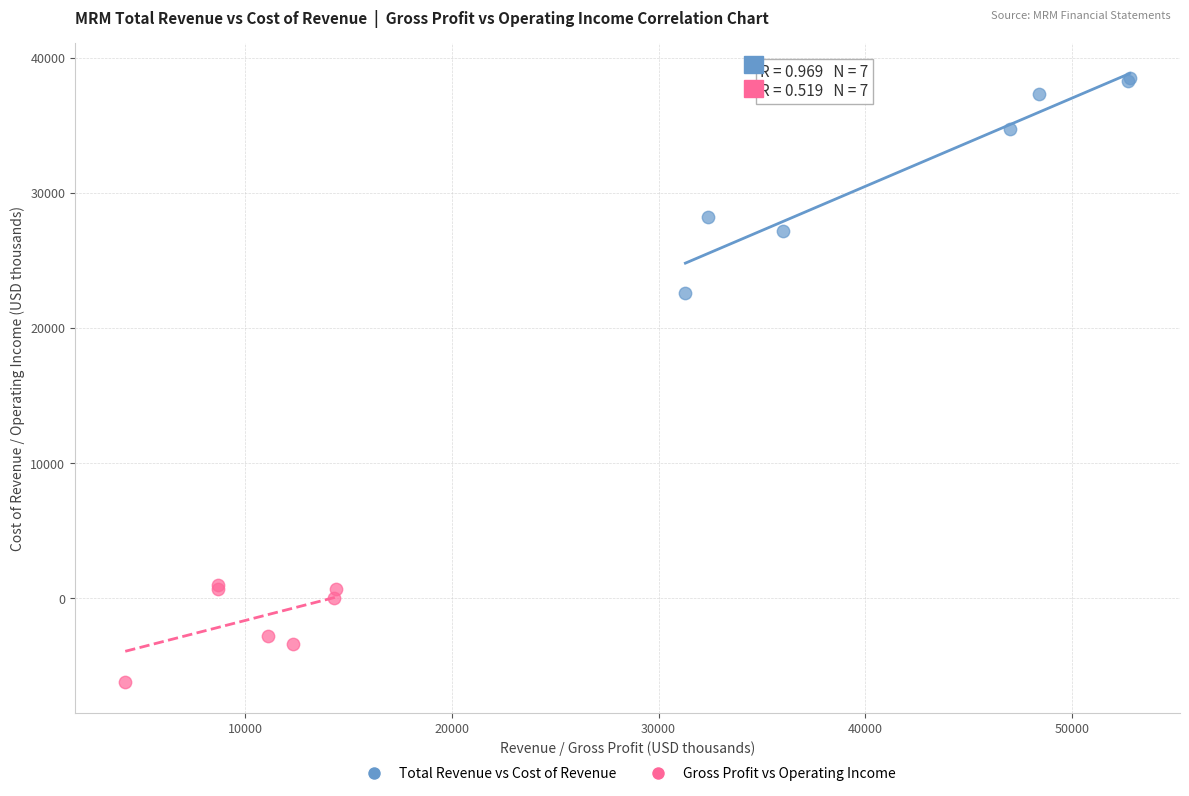

Which series reaches the minimum Y coordinate?

Gross Profit vs Operating Income